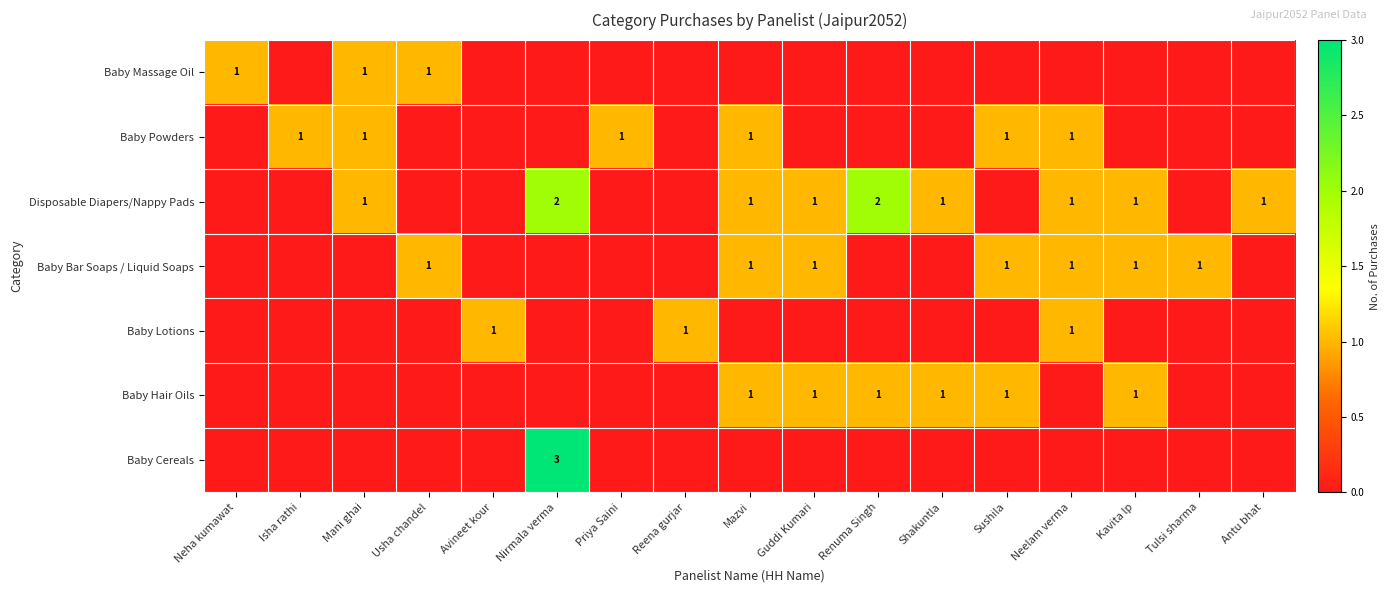

The value of Baby Massage Oil at Usha chandel is 2. True or false?

False